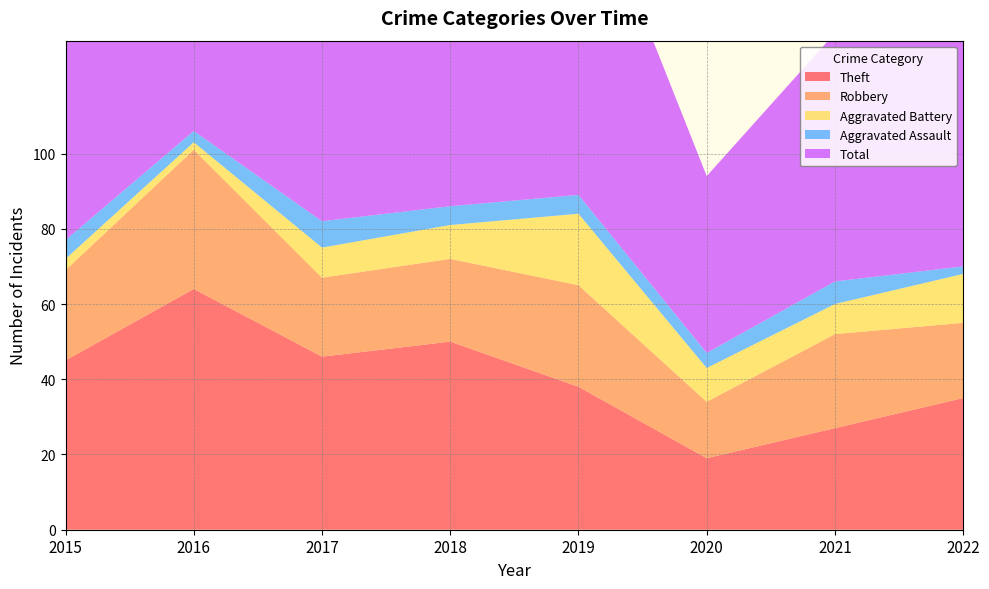

What is the difference between the Aggravated Assault values at 2016 and 2018?

2